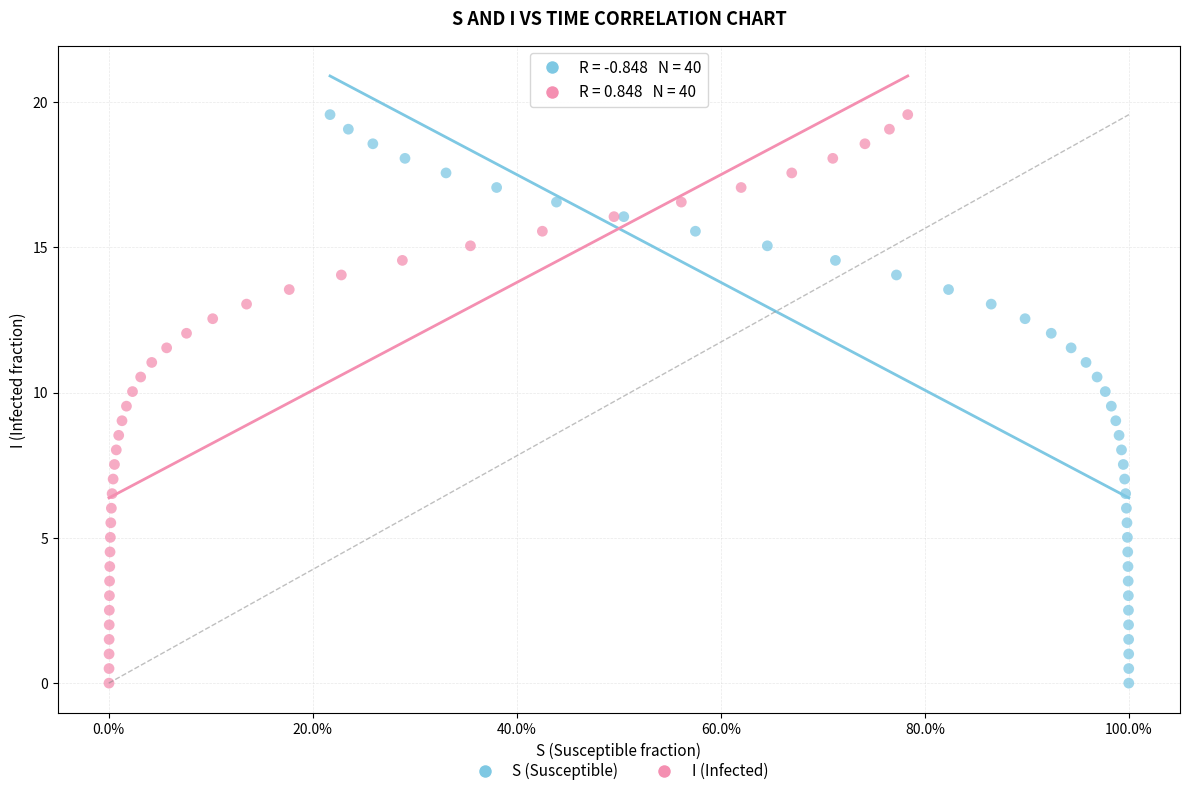

What are all the series names shown in the legend?

S (Susceptible), I (Infected)